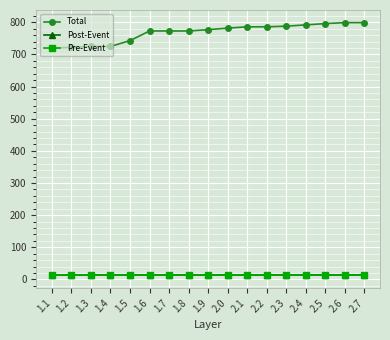

True or false: Total and Pre-Event cross at least once.

False